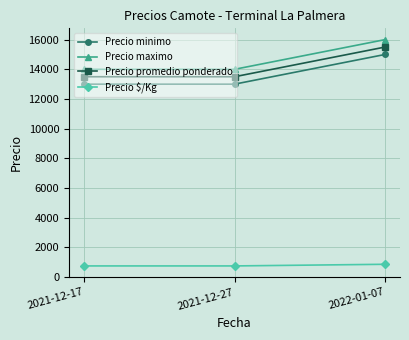

What position from the right is 2022-01-07?

1